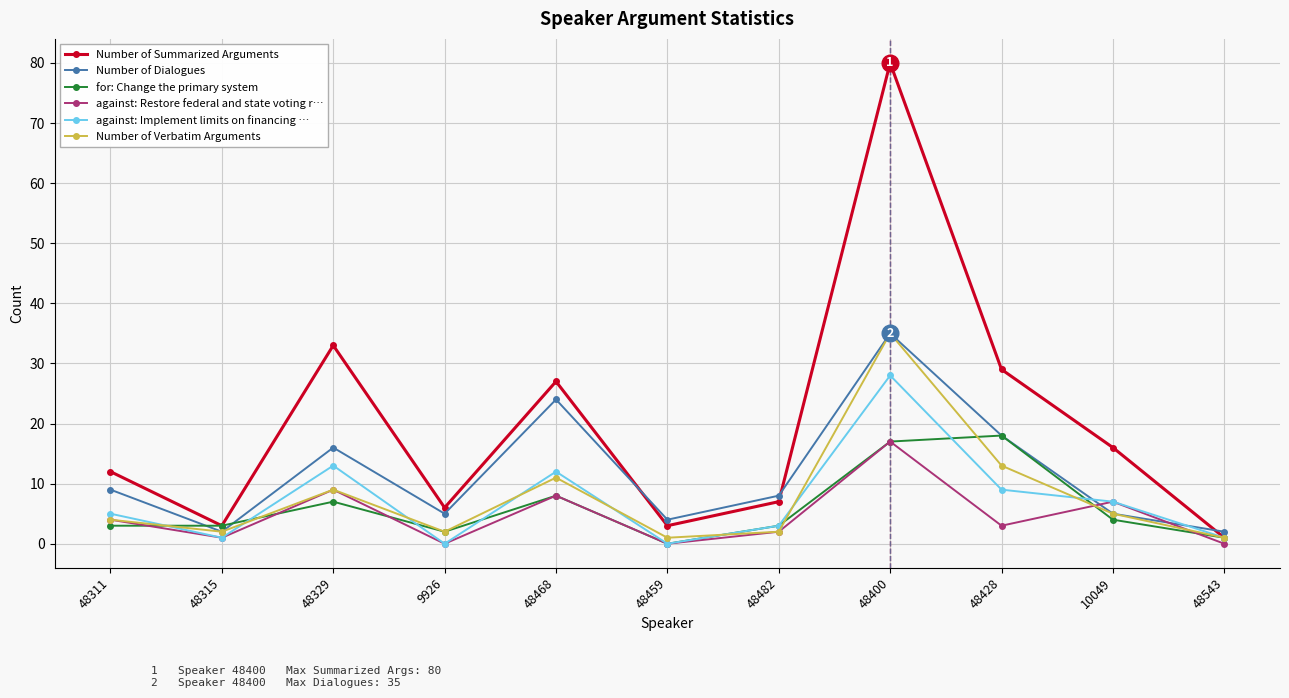

What is the sum of all Number of Verbatim Arguments values?

85